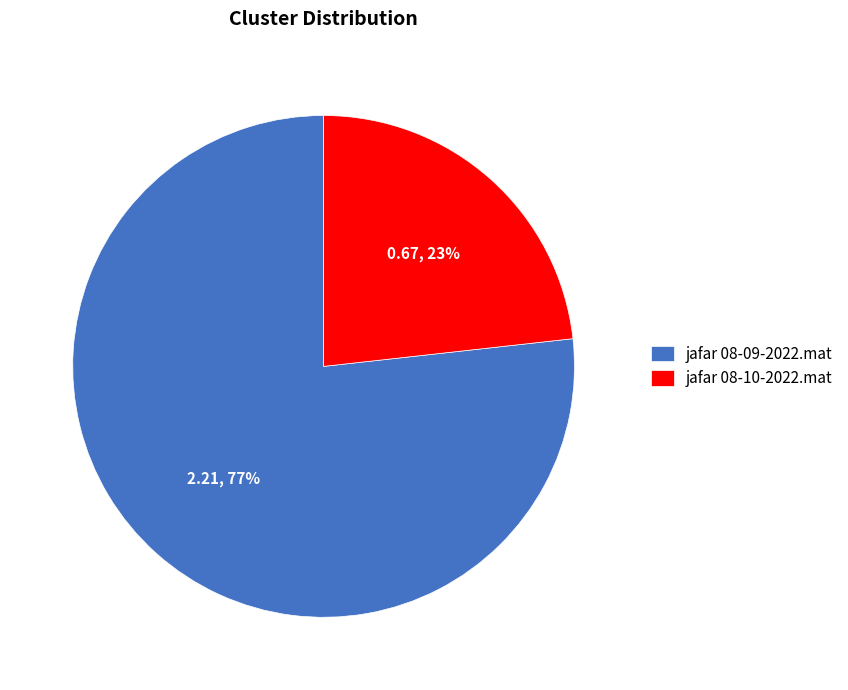

How many slices are in this pie chart?

2